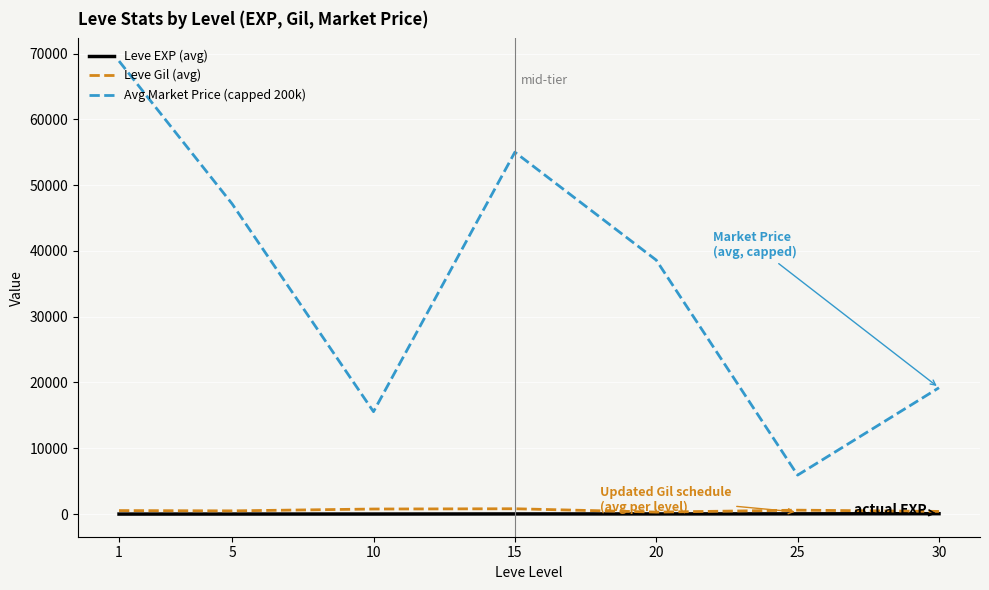

How many values in the Avg Market Price (capped 200k) series are below 38599?

3